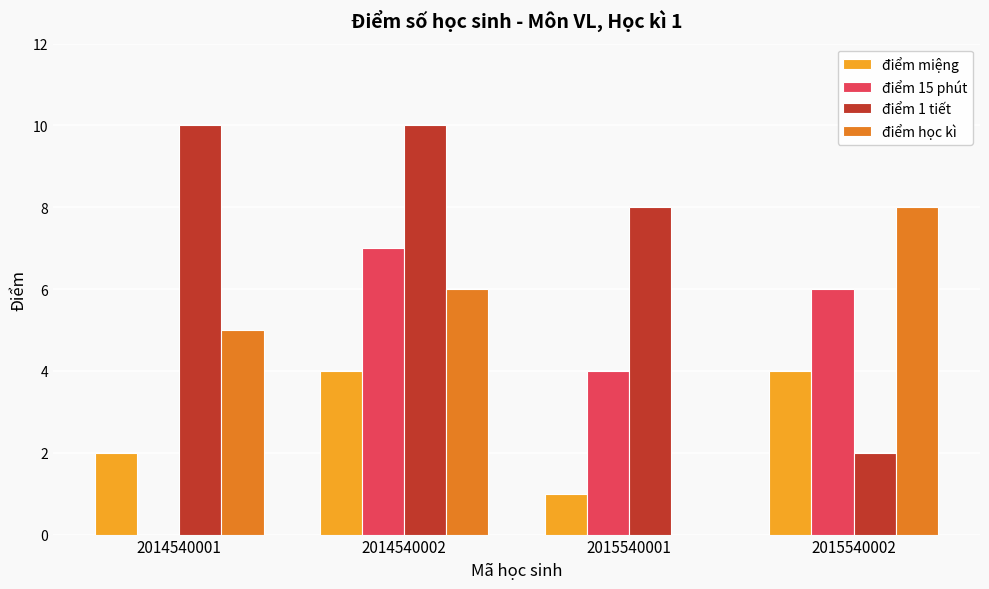

Count the number of categories in the chart.

4